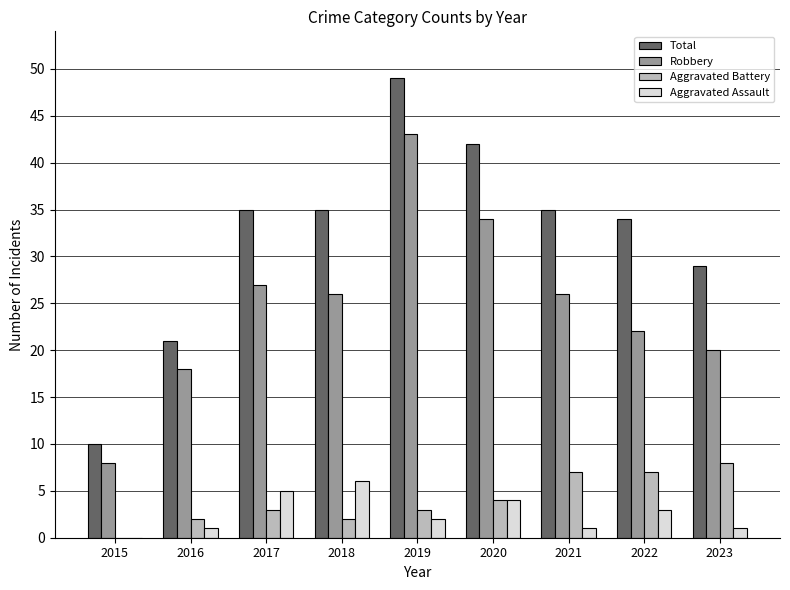

Which series changed the most between 2019 and 2023?

Robbery